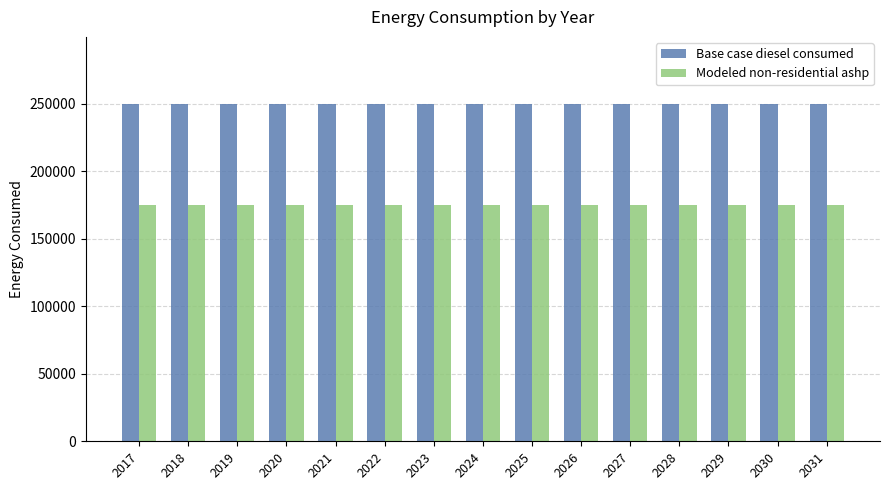

Reading left to right, what are all the values shown in this chart?

Base case diesel consumed: 2017=249700.5	2018=249700.5	2019=249700.5	2020=249700.5	2021=249700.5	2022=249700.5	2023=249700.5	2024=249700.5	2025=249700.5	2026=249700.5	2027=249700.5	2028=249700.5	2029=249700.5	2030=249700.5	2031=249700.5
Modeled non-residential ashp: 2017=174790.3	2018=174790.3	2019=174790.3	2020=174790.3	2021=174790.3	2022=174790.3	2023=174790.3	2024=174790.3	2025=174790.3	2026=174790.3	2027=174790.3	2028=174790.3	2029=174790.3	2030=174790.3	2031=174790.3